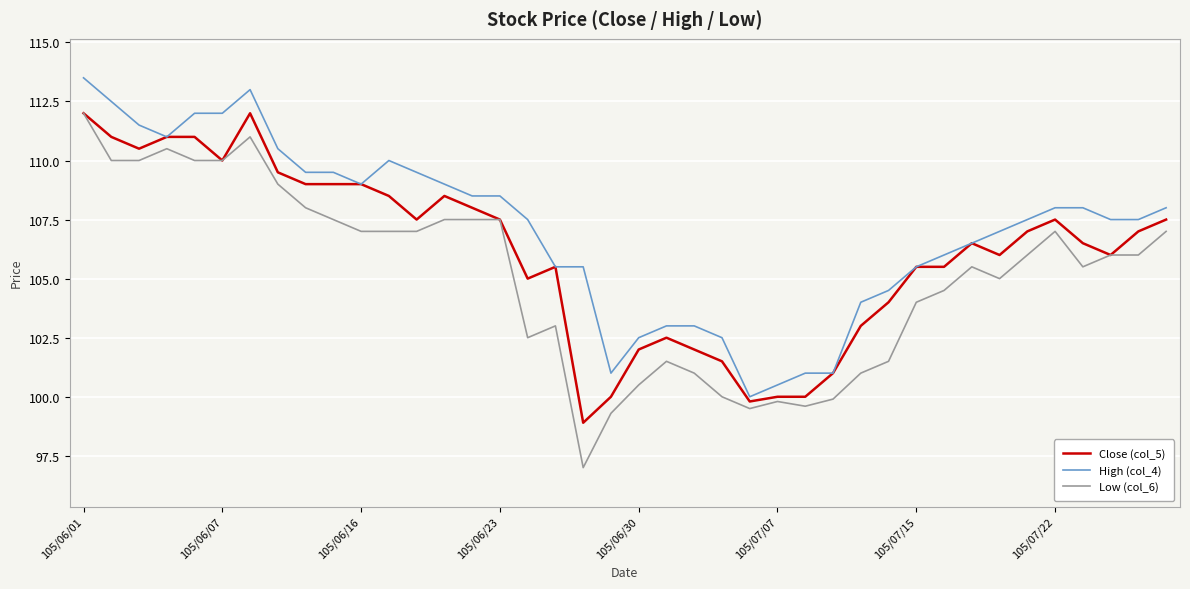

True or false: Low (col_6) and High (col_4) intersect in this chart.

False